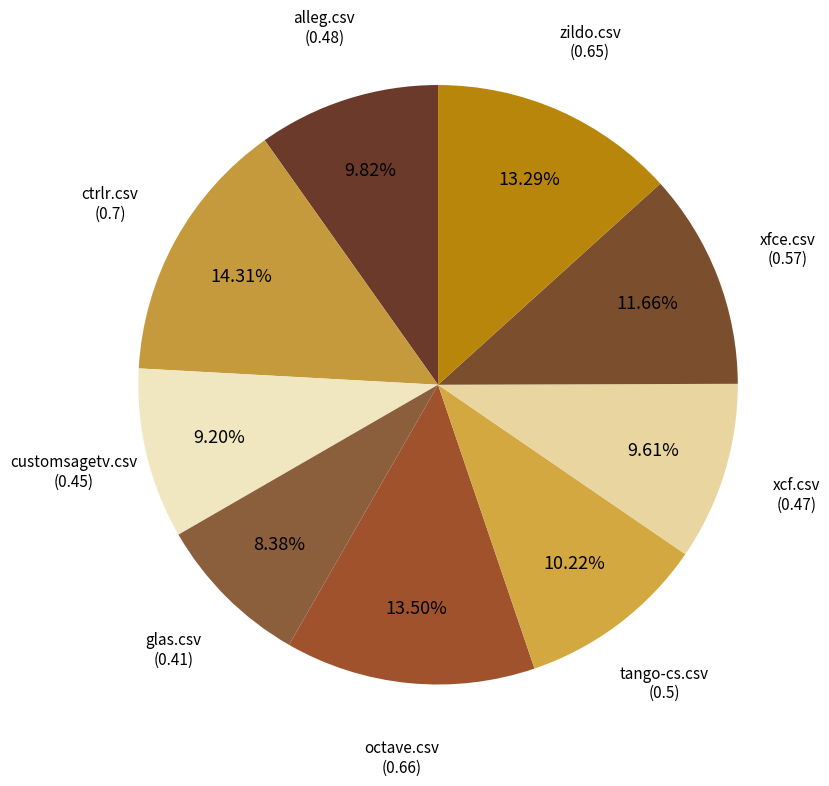

Is there a majority slice in this chart?

No